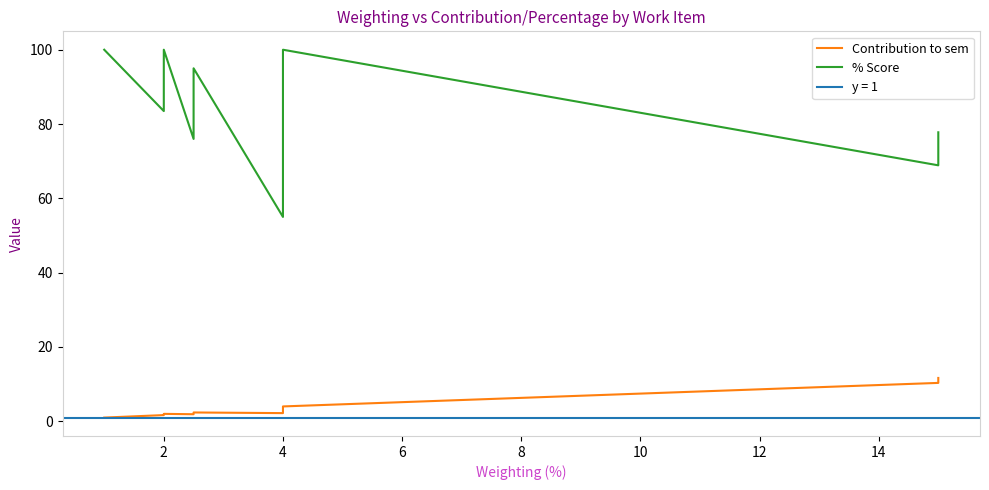

In Contribution to sem, how many points are higher than both neighbors (excluding endpoints)?

1